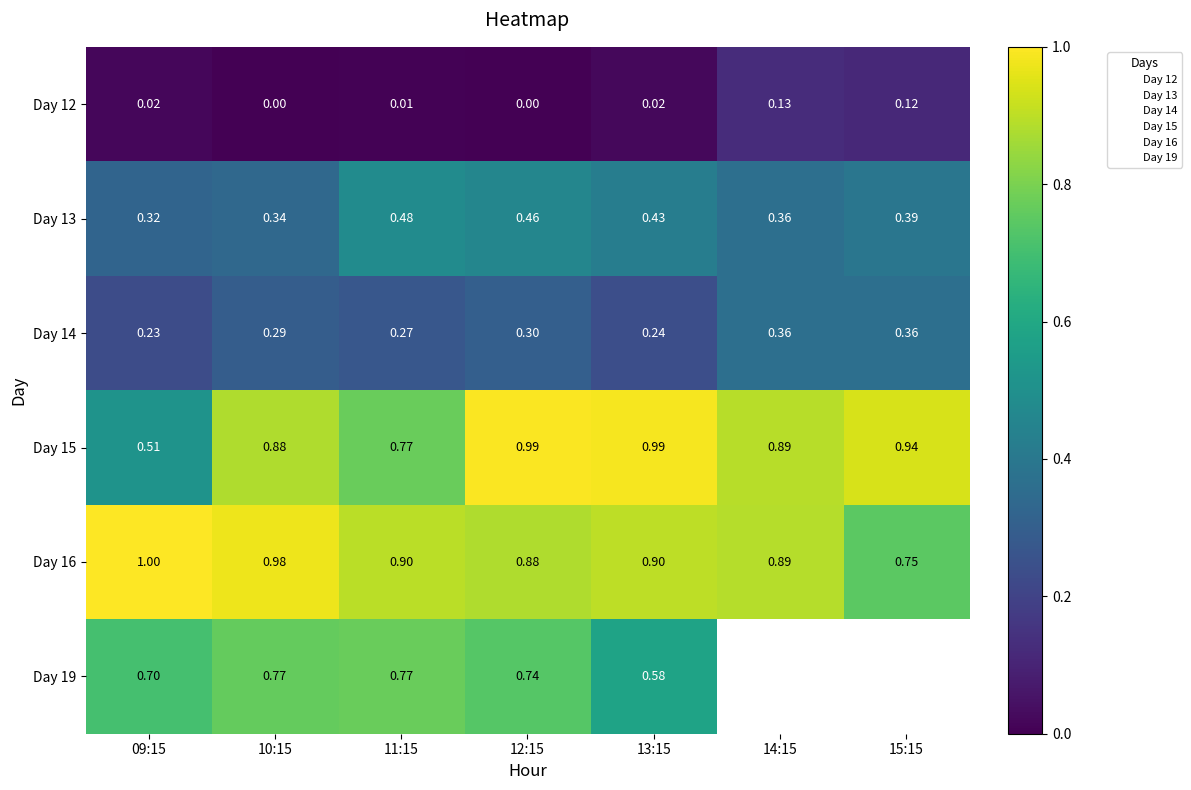

Which category has the lowest value in the Day 12 series?

12:15